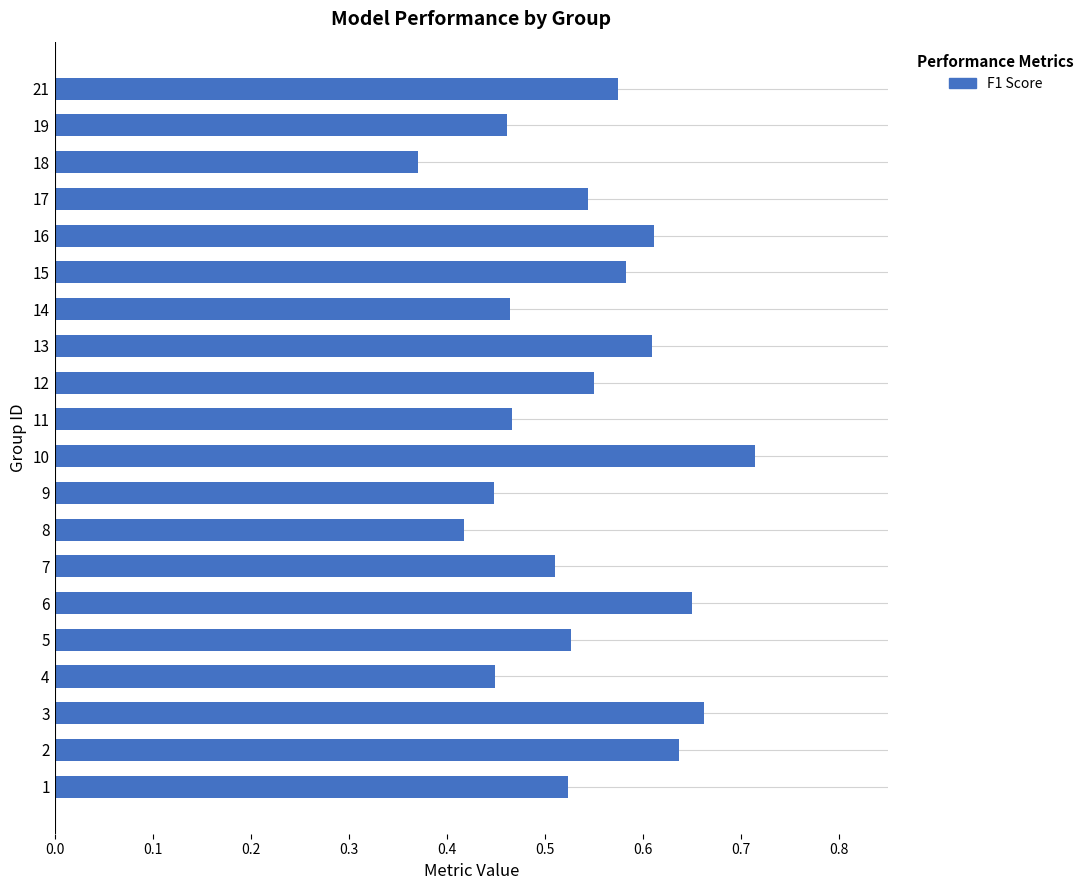

Which category has the lowest value across all series?

18